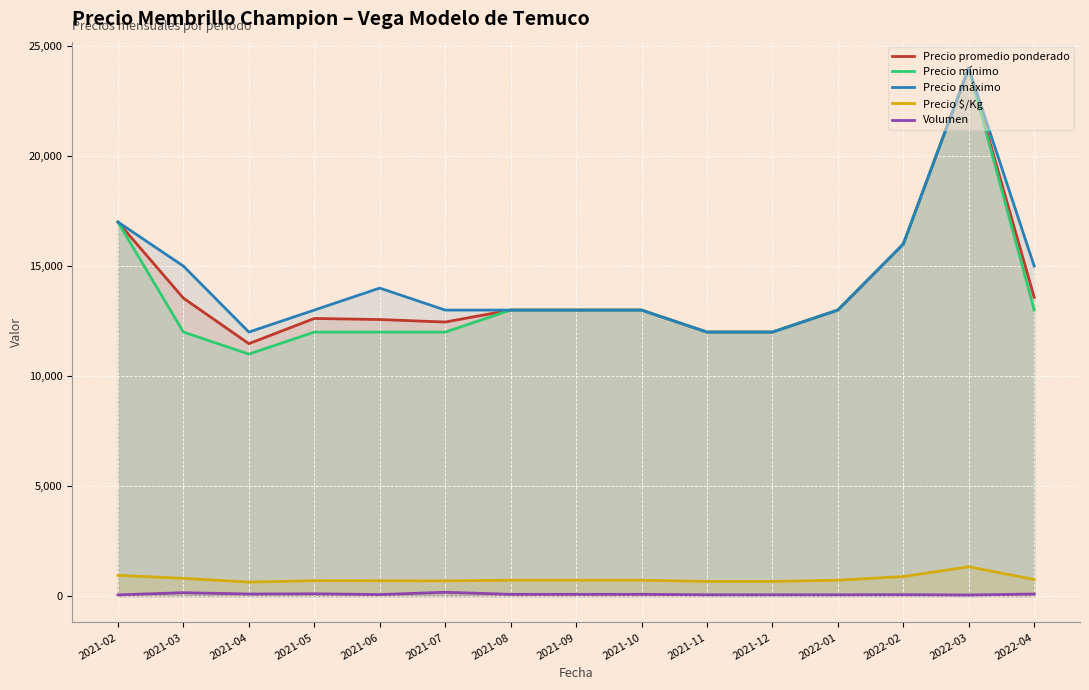

What is the label of the 5th point from the right?

2021-12